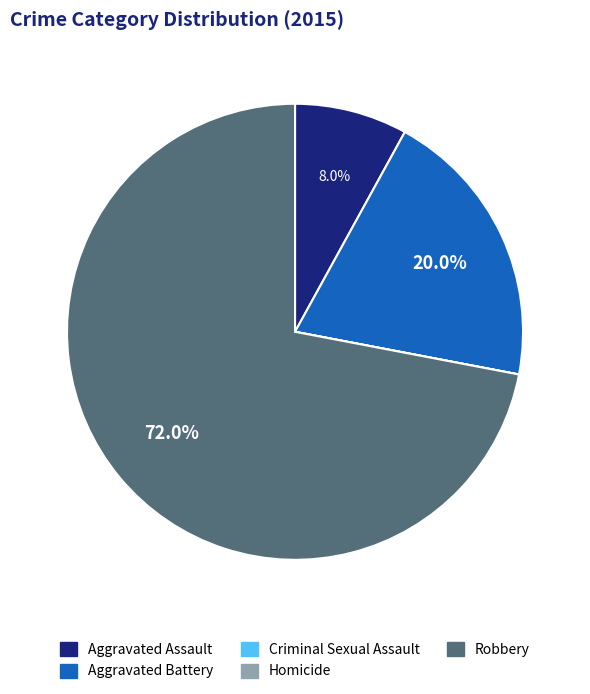

Which slice represents more than half of the pie?

Robbery